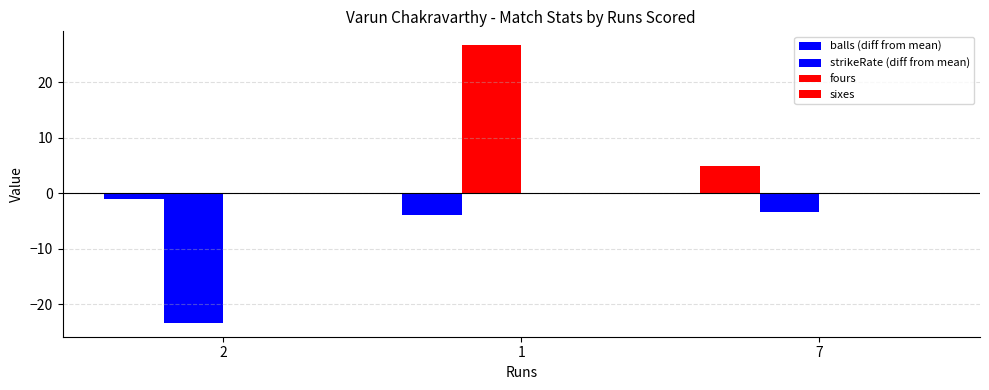

Which category has the highest value across all series?

1